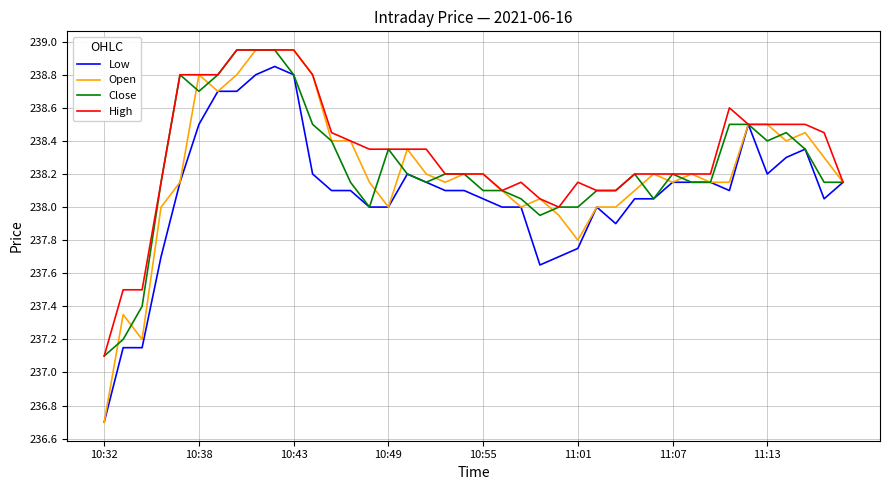

What is the smallest value displayed?

236.7